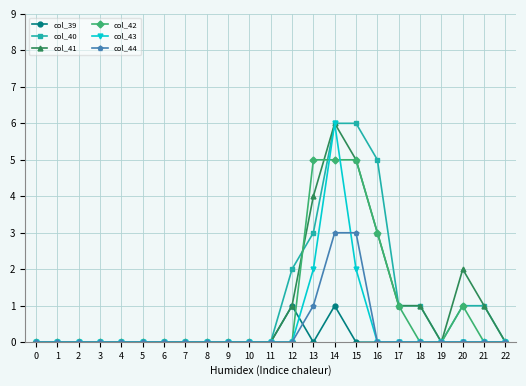

The value of col_41 at 13 is 1. True or false?

False